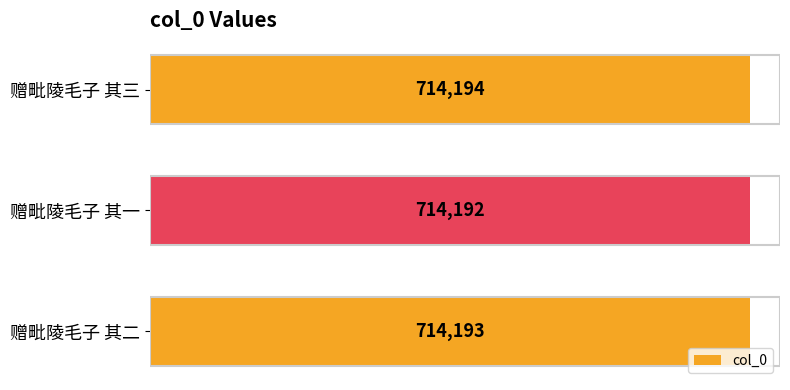

True or false: the data shows 1035296 at 赠毗陵毛子 其三.

False